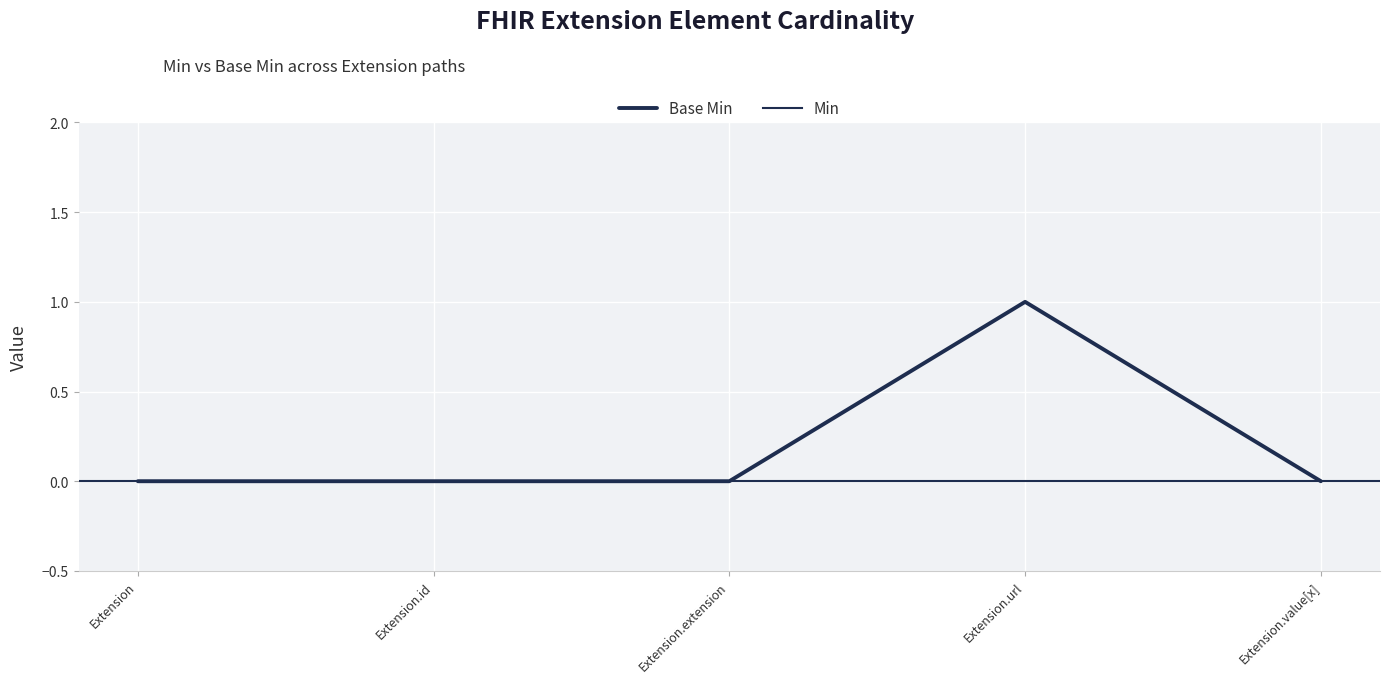

How many interior local peaks (higher than both neighbors) does the data have?

1